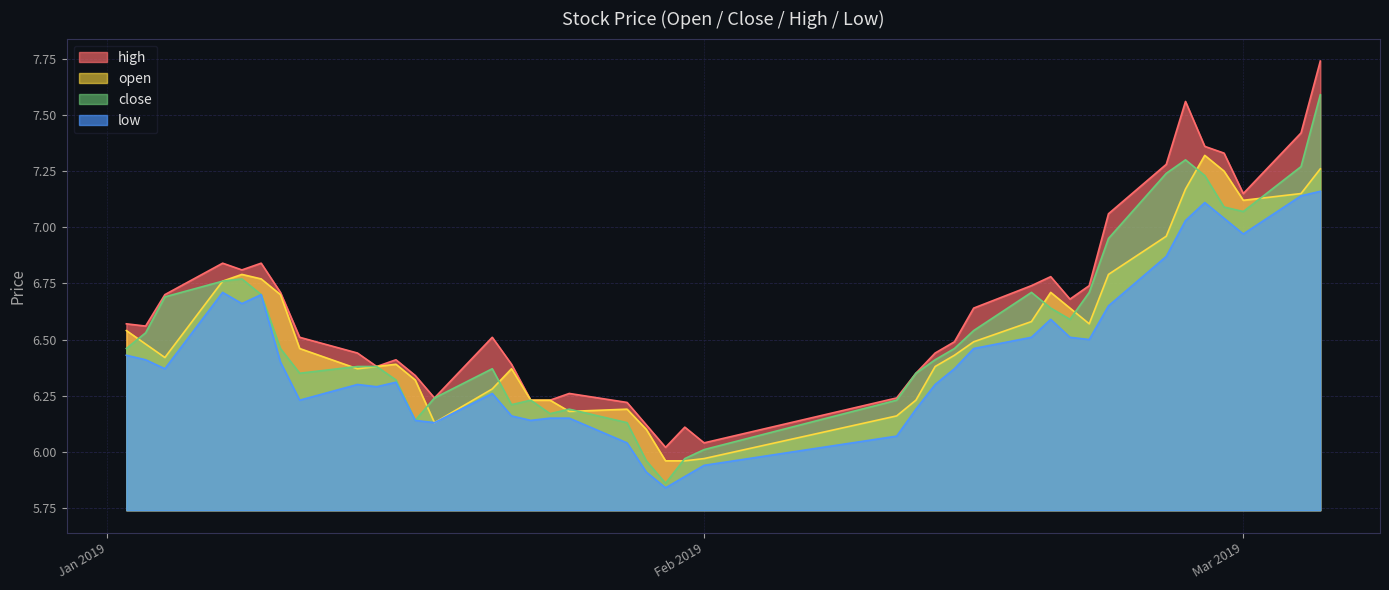

What is the sum of all high values?

265.5